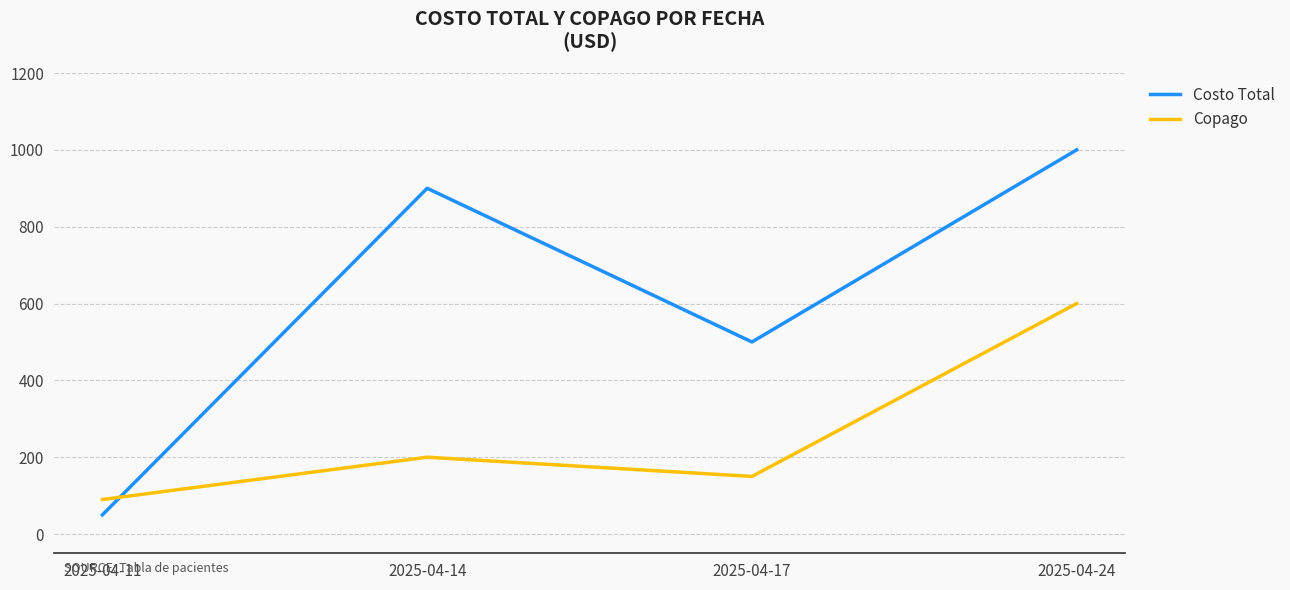

Which series has the largest total across all categories?

Costo Total